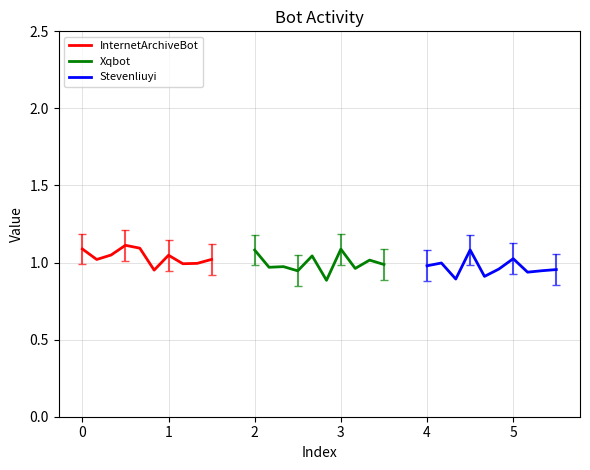

What are all the series names shown in the legend?

InternetArchiveBot, Xqbot, Stevenliuyi